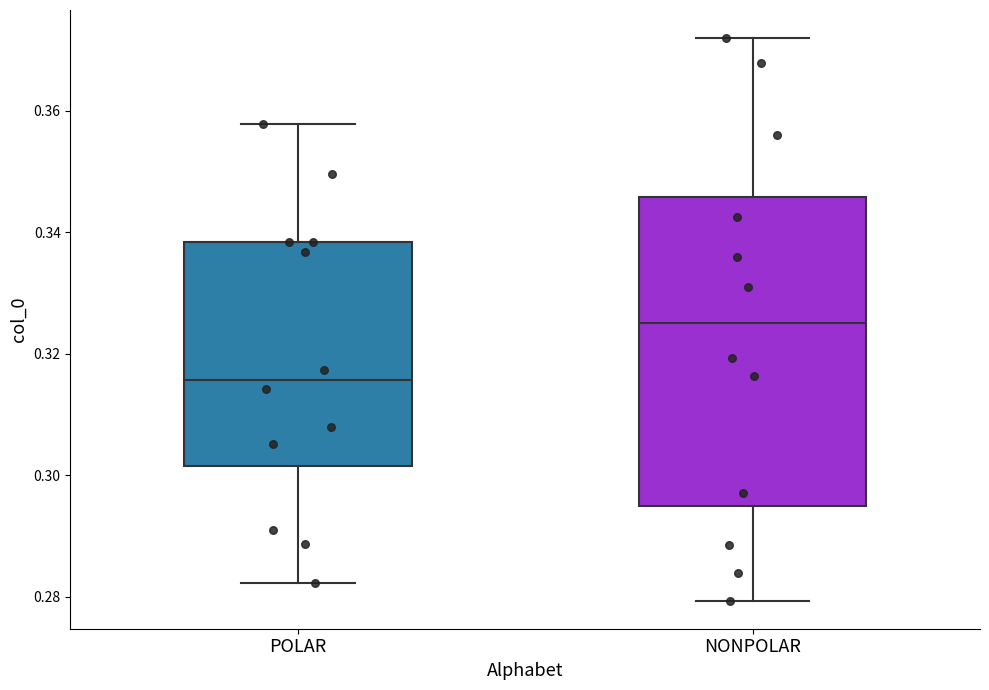

Which box's median line is the lowest?

POLAR